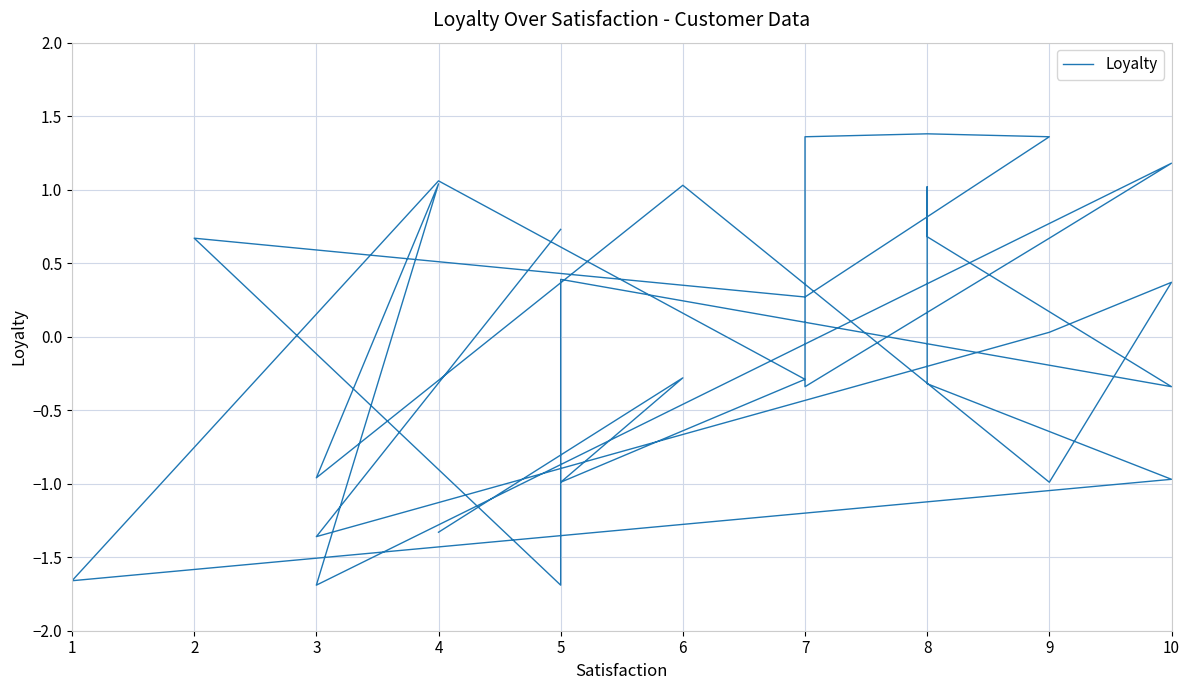

Is this an area chart (filled region under the line)?

No